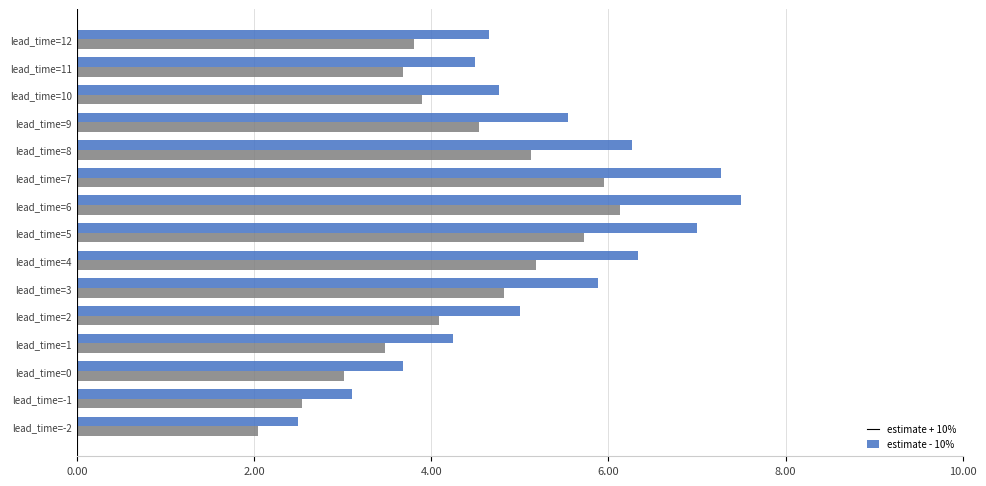

What is the difference between the maximum and minimum values in the estimate + 10% series?

5.0